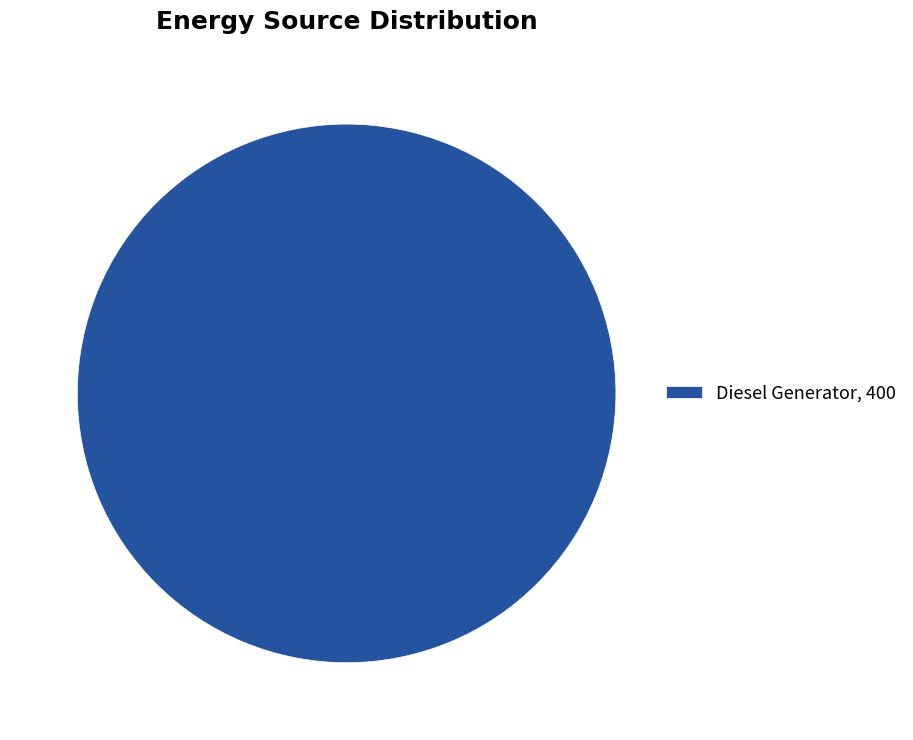

How many segments does this pie chart have?

1